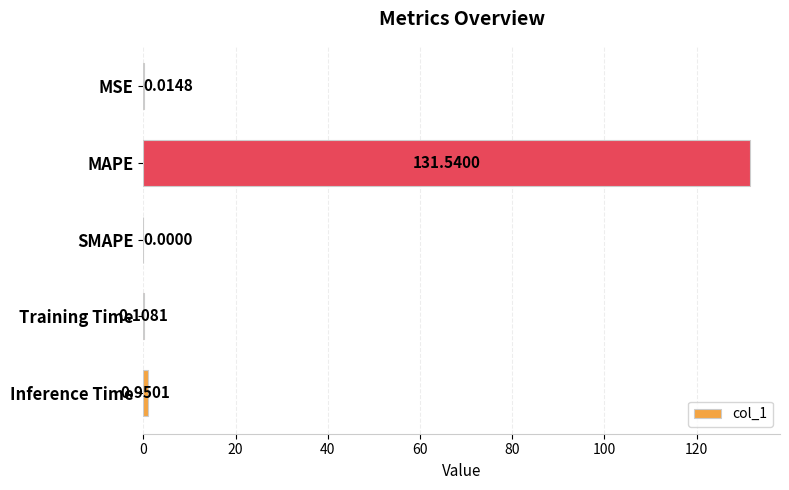

What is the maximum value shown in the chart?

131.5